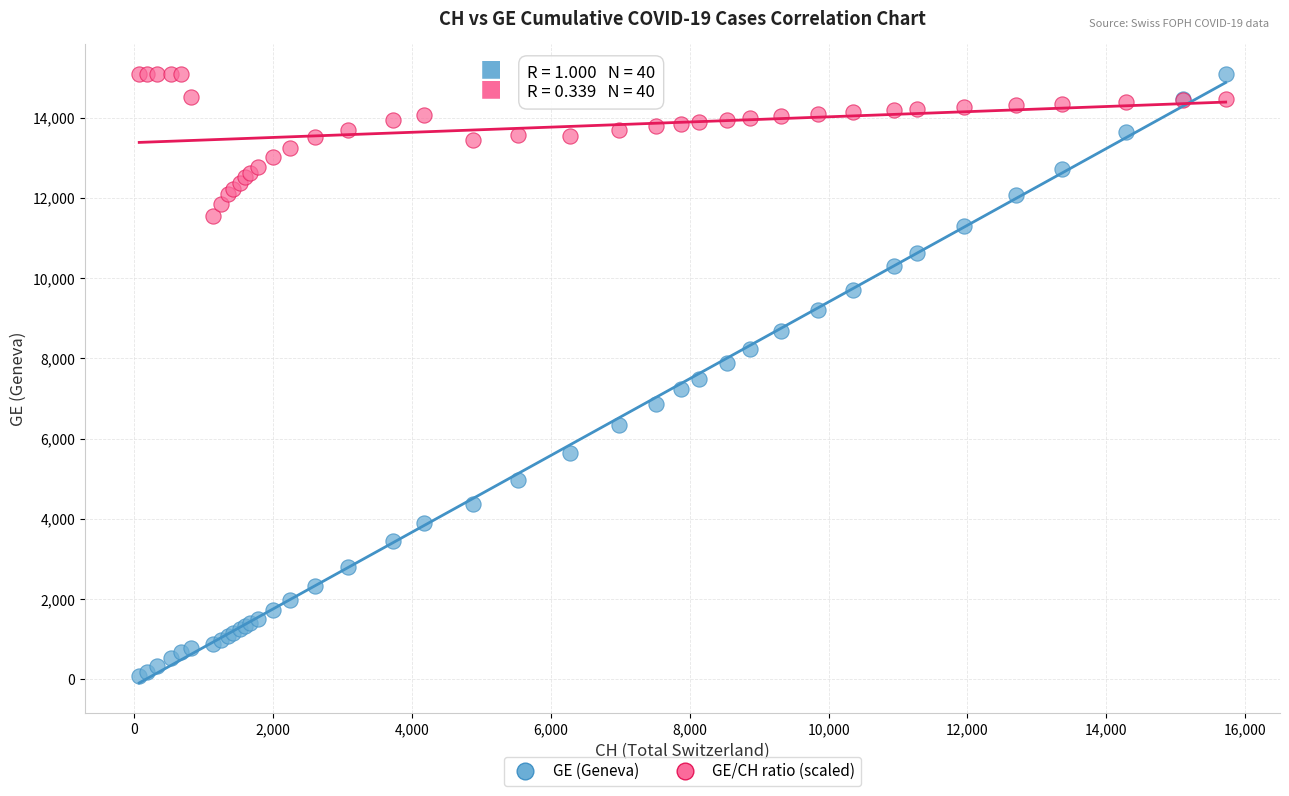

Which series has the widest spread of Y values?

GE (Geneva)